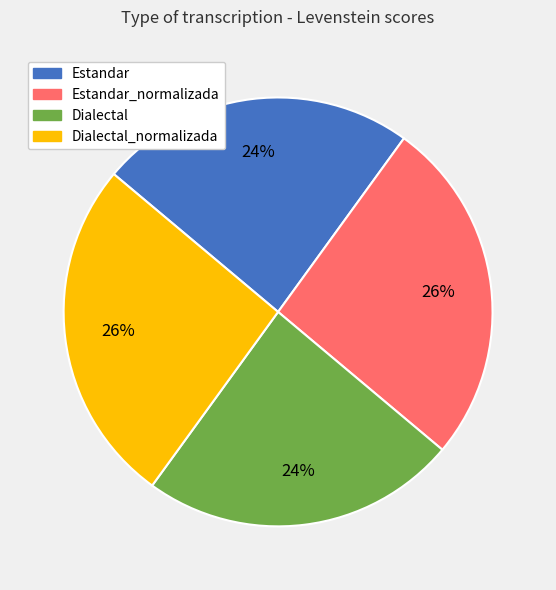

Is there a majority slice in this chart?

No